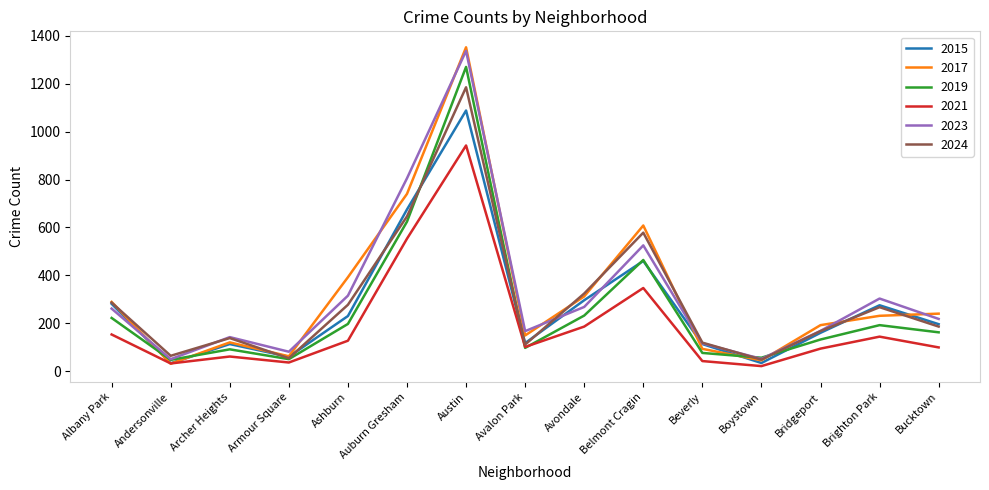

True or false: 2019 and 2017 cross at least once.

True